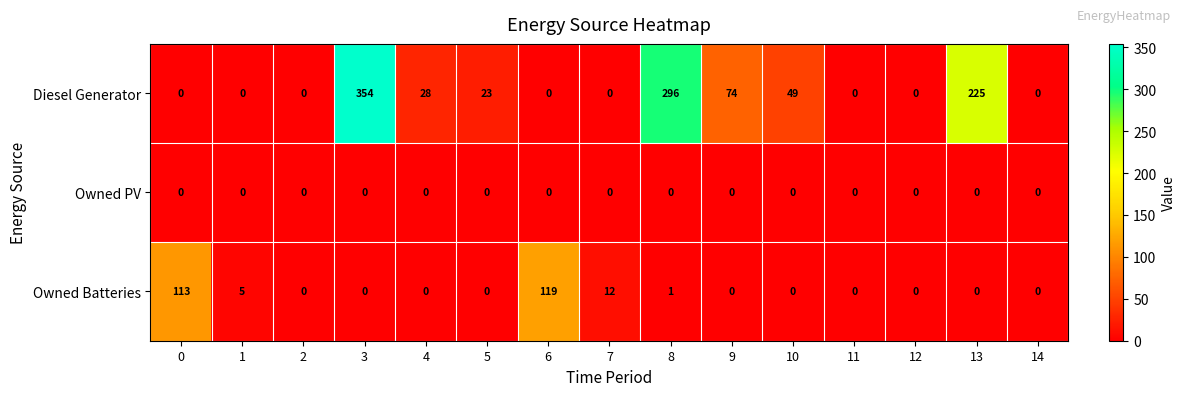

List the series in order of their peak value, lowest first.

Owned PV, Owned Batteries, Diesel Generator